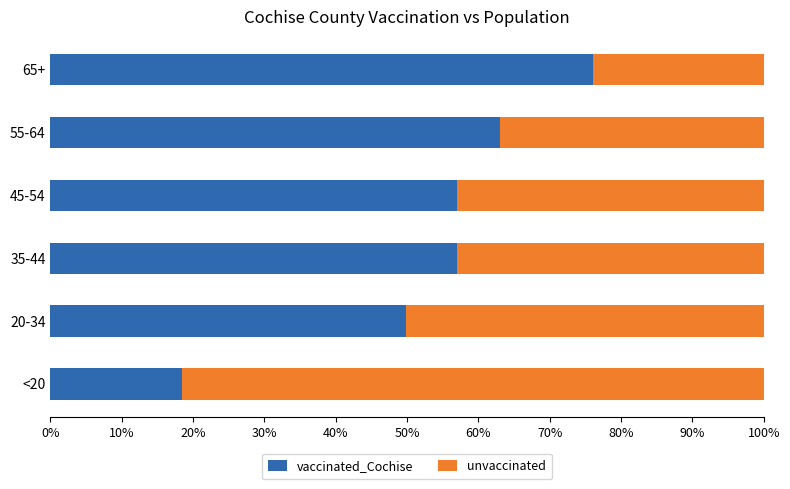

At which label does vaccinated_Cochise reach its minimum?

<20